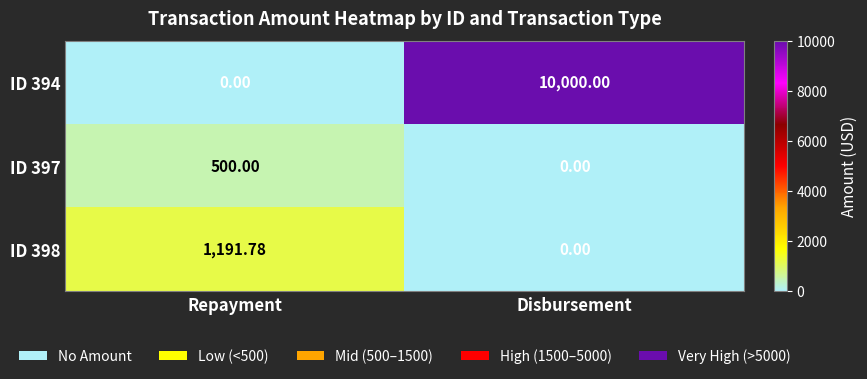

Where is ID 398 nearest to the value 595?

Disbursement